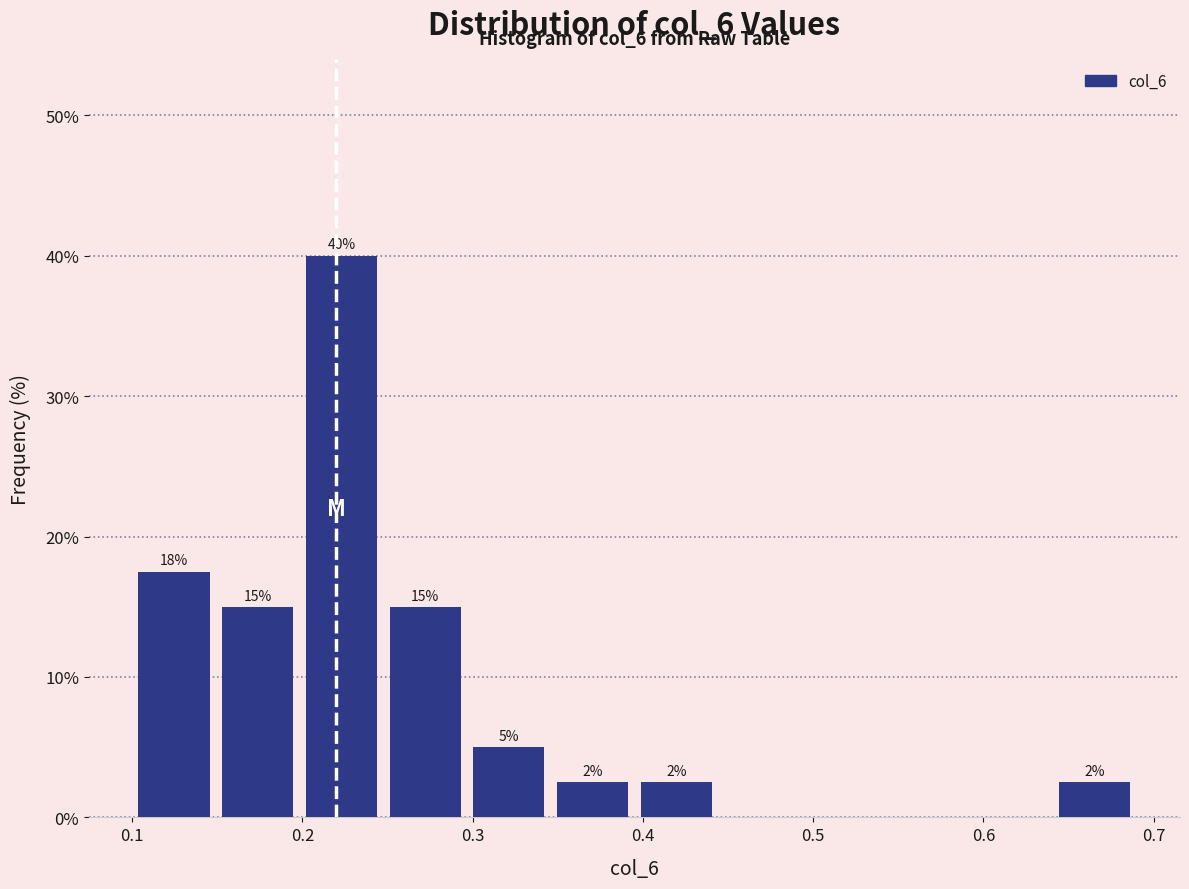

Over which range of the x-axis is the bar tallest?

0.20 to 0.25